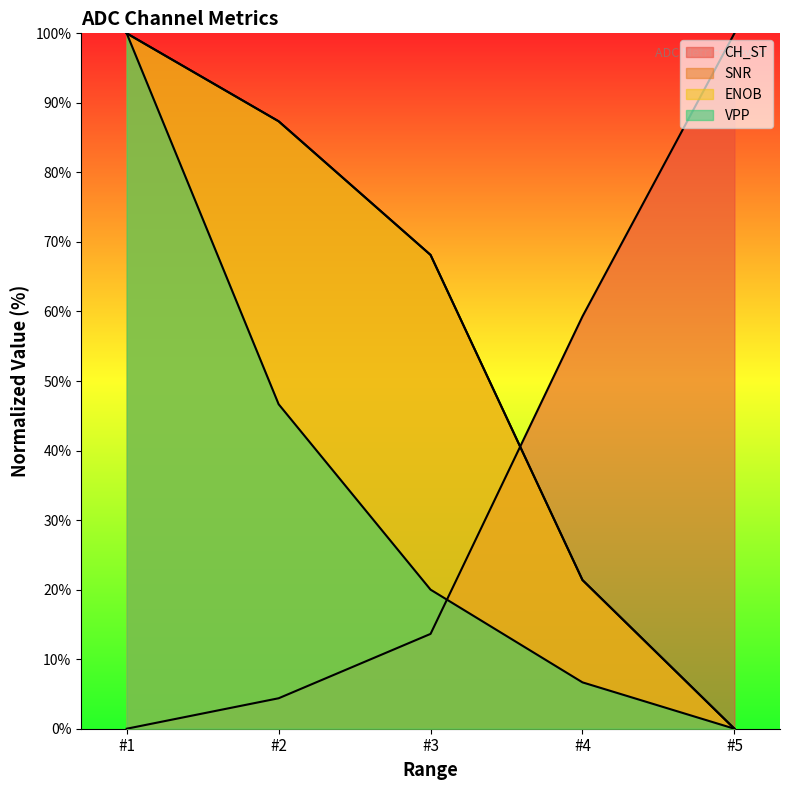

At how many categories does at least one series exceed 11?

5